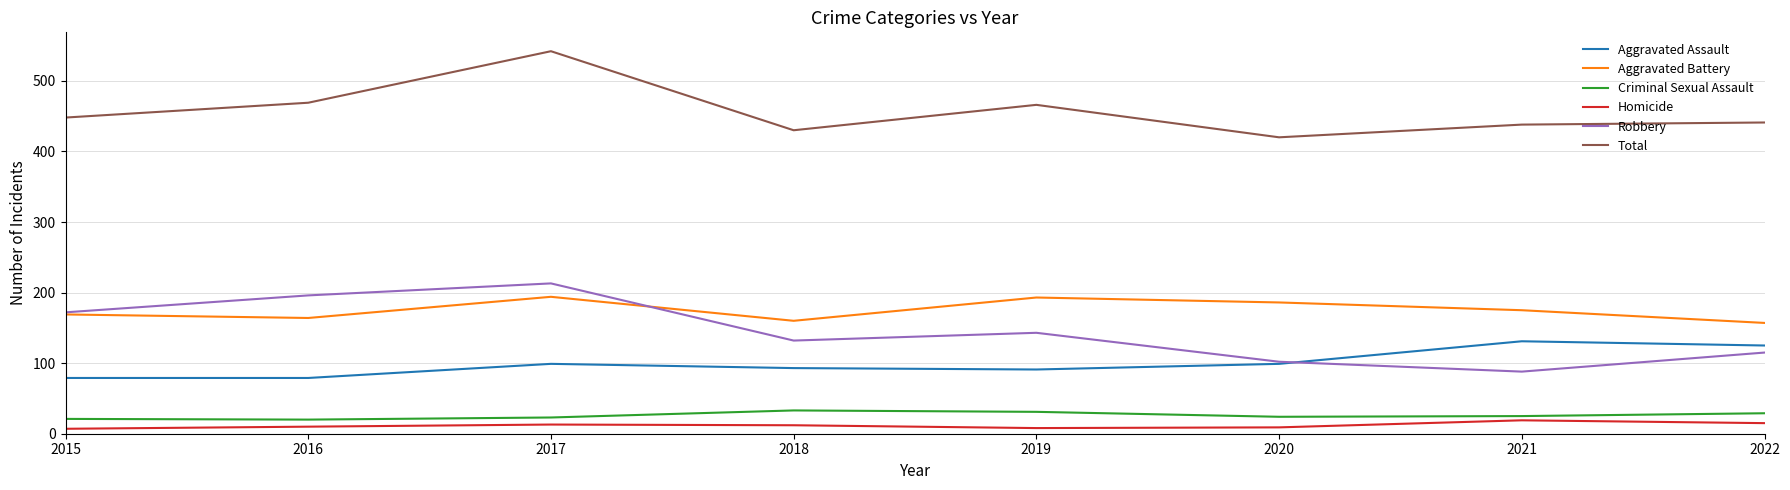

What value does the Robbery series have at 2018?

132